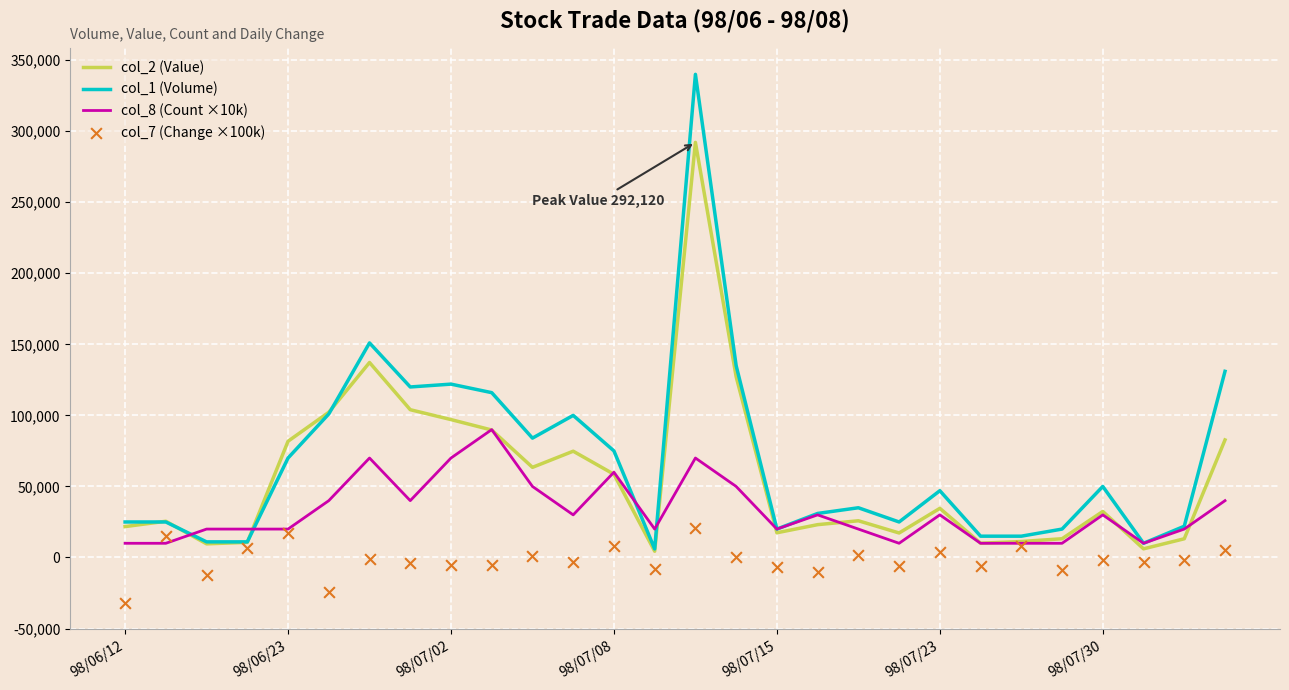

What is the total value across all series at 7?

260000.0